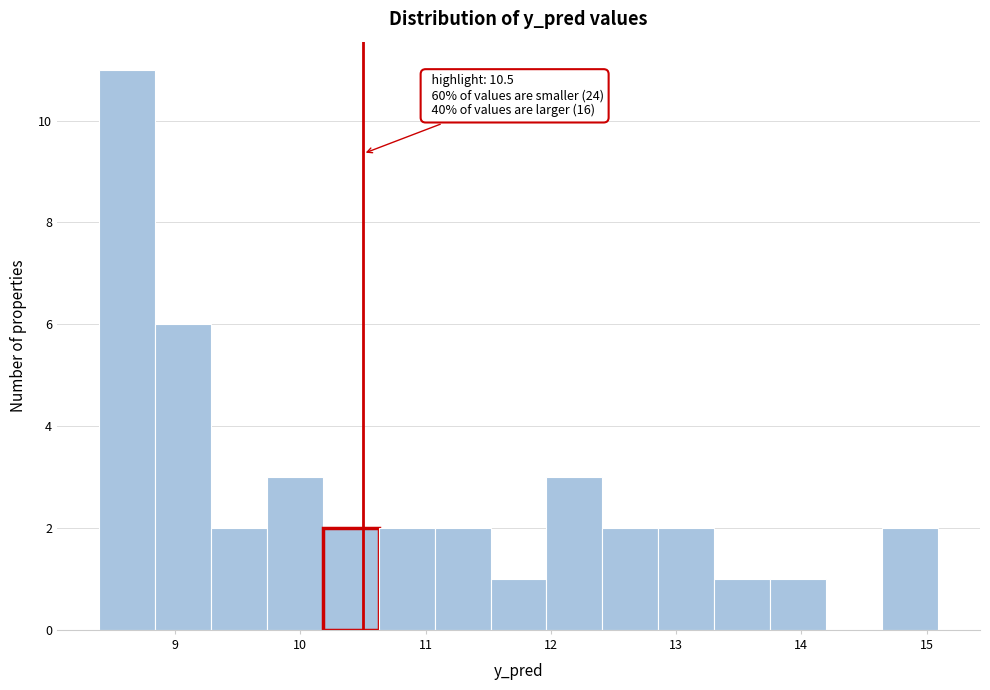

Which range on the x-axis has the tallest bar?

8.4 to 8.8